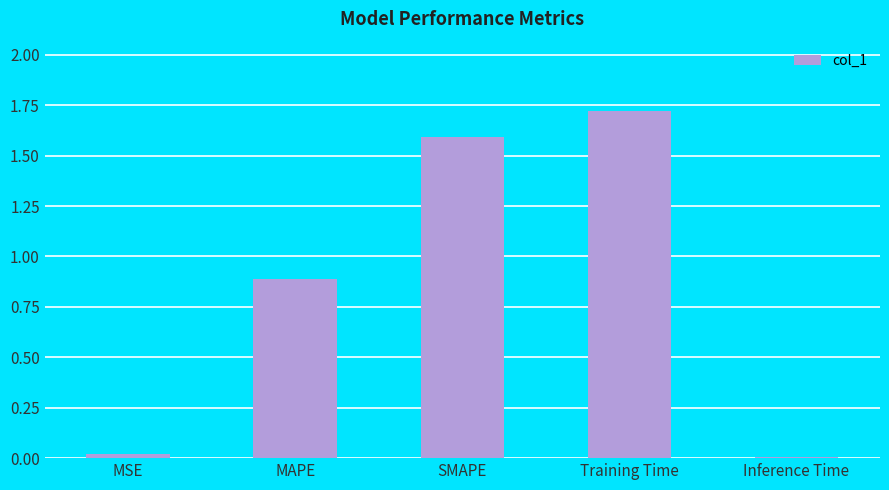

What is the change in value from SMAPE to Training Time?

+0.1